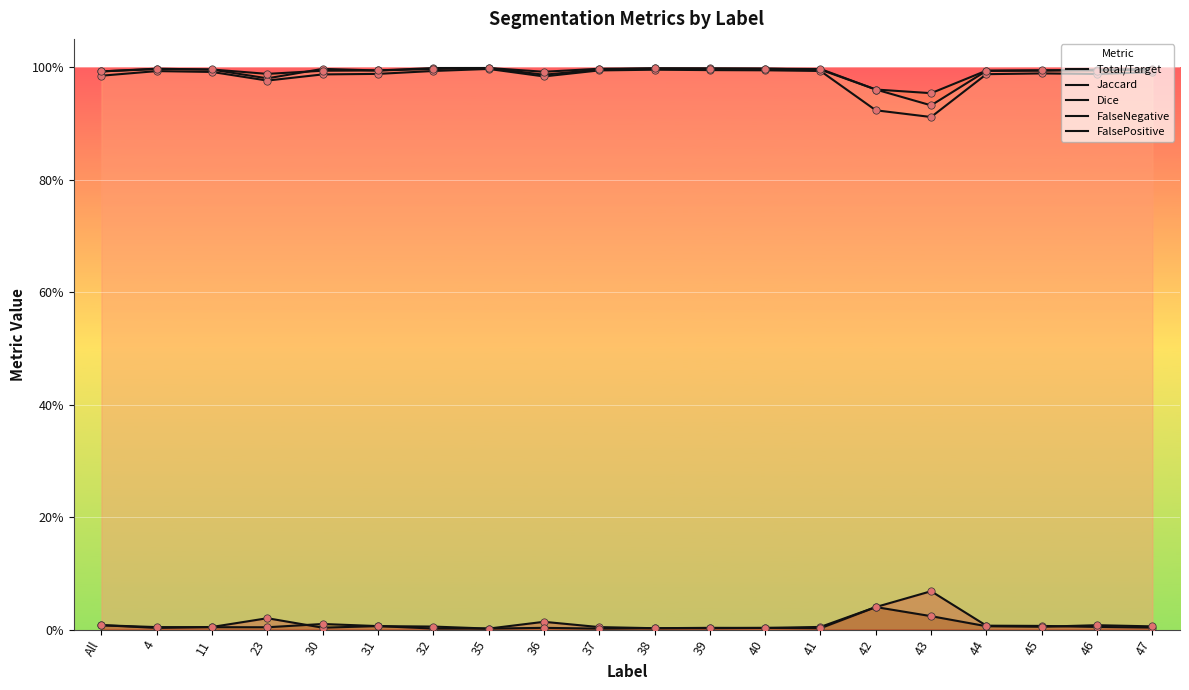

Which series reaches the minimum Y coordinate?

FalsePositive